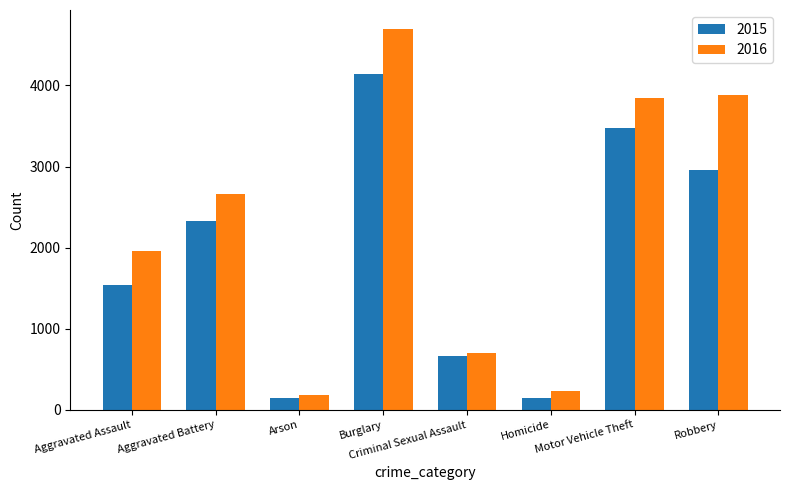

How many categories are shown in the chart?

8